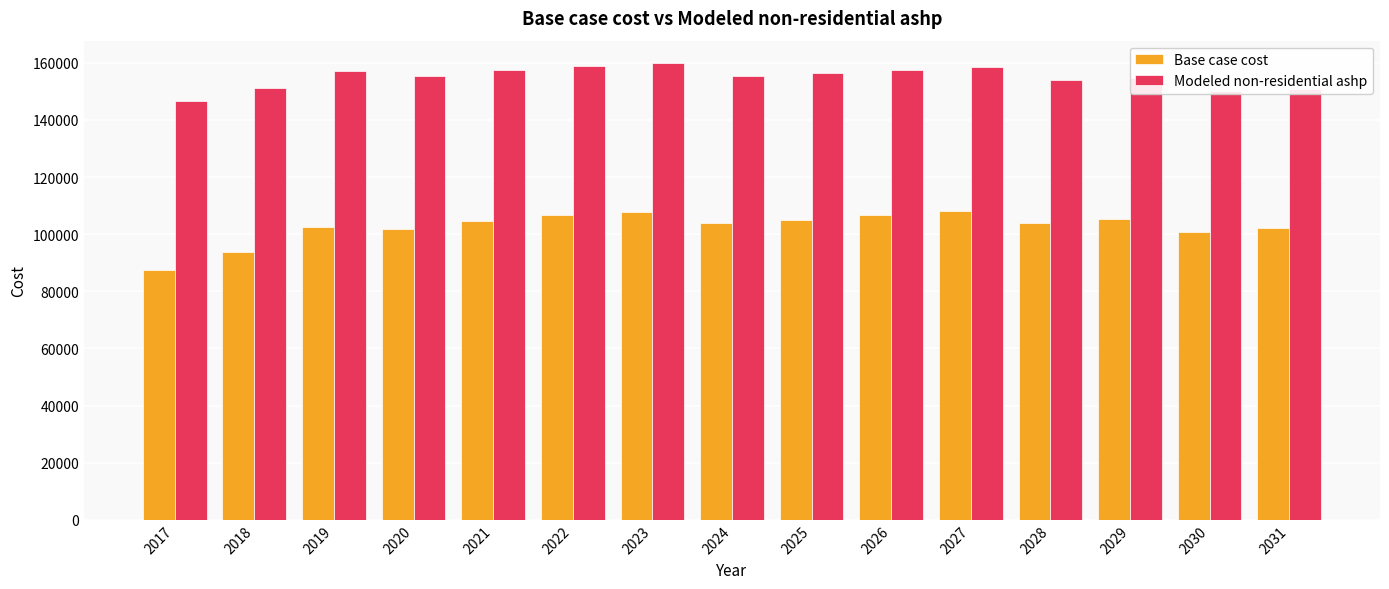

Is it true that Modeled non-residential ashp equals 158839.1 at 2022?

True